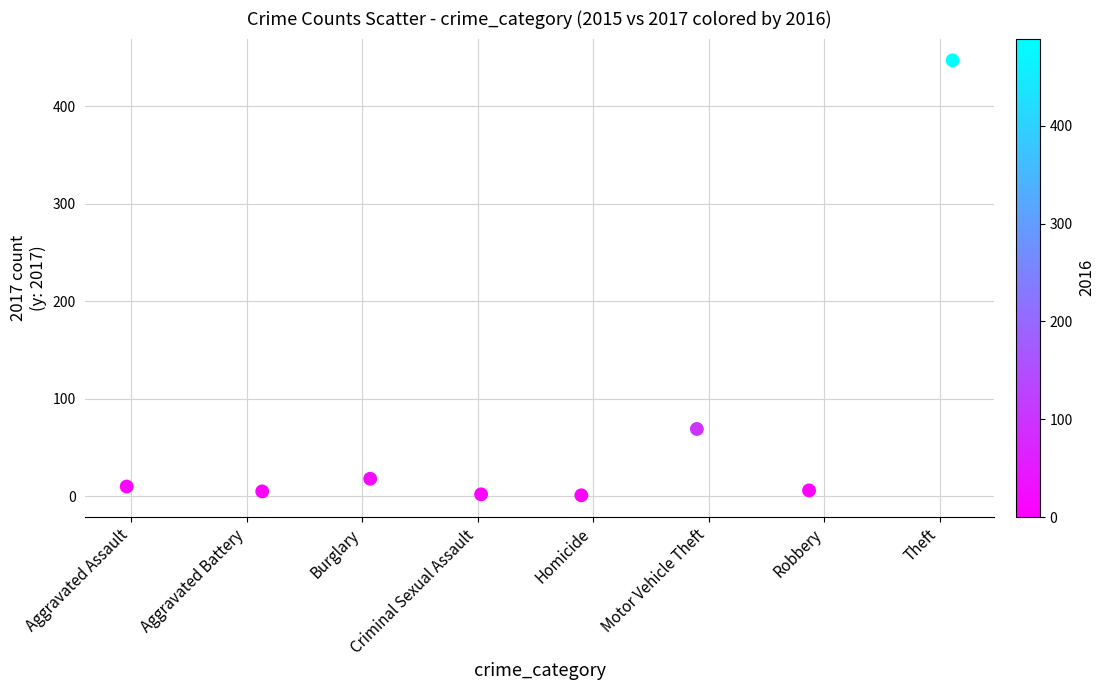

What Y value in the scatter plot is closest to 224?

69